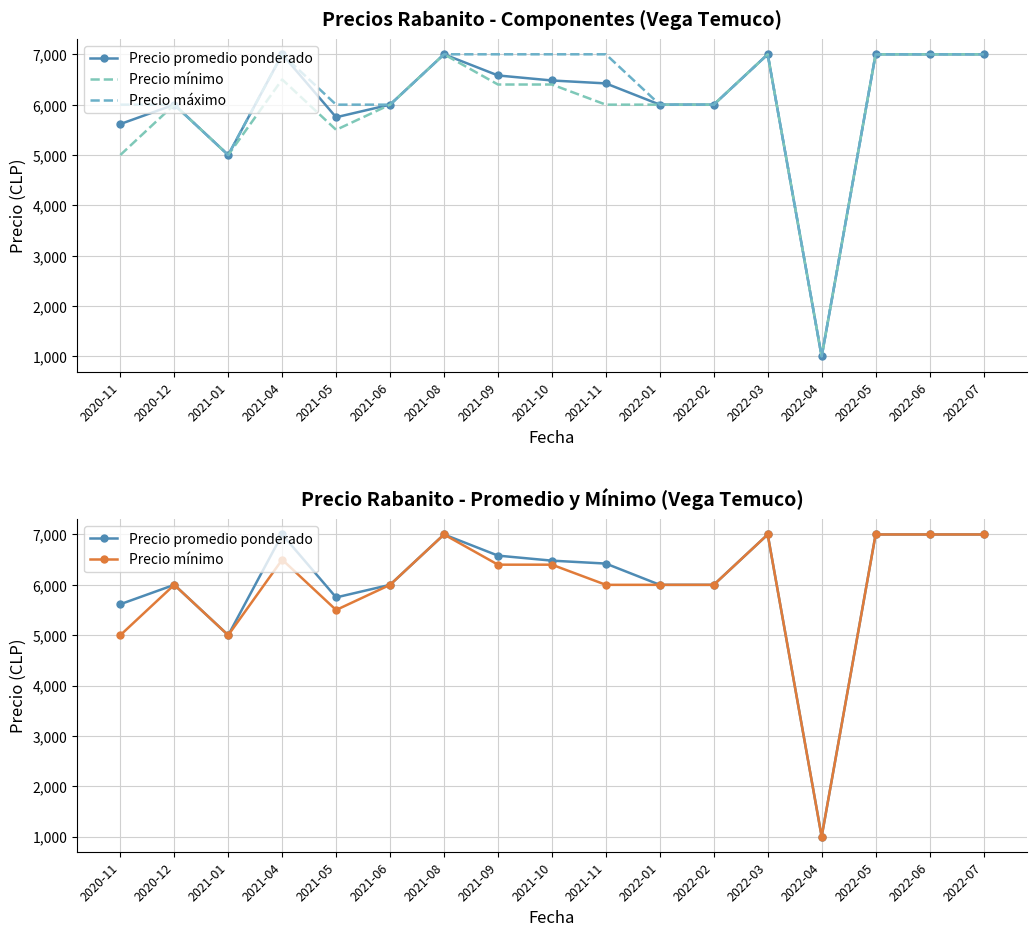

What is the label of the 13th point from the left?

2022-03